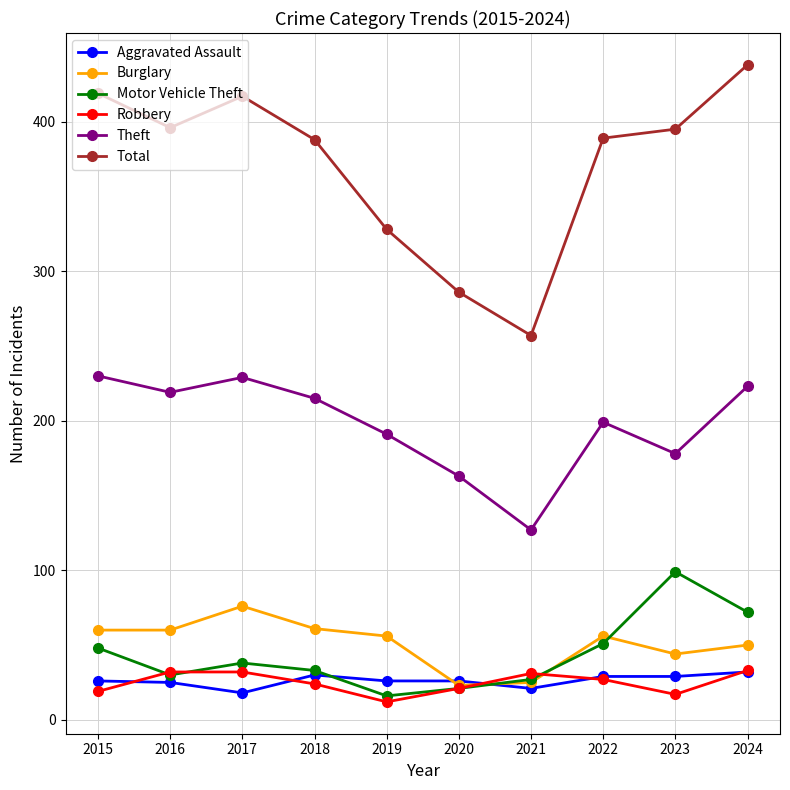

The value of Total at 2017 is 417. True or false?

True